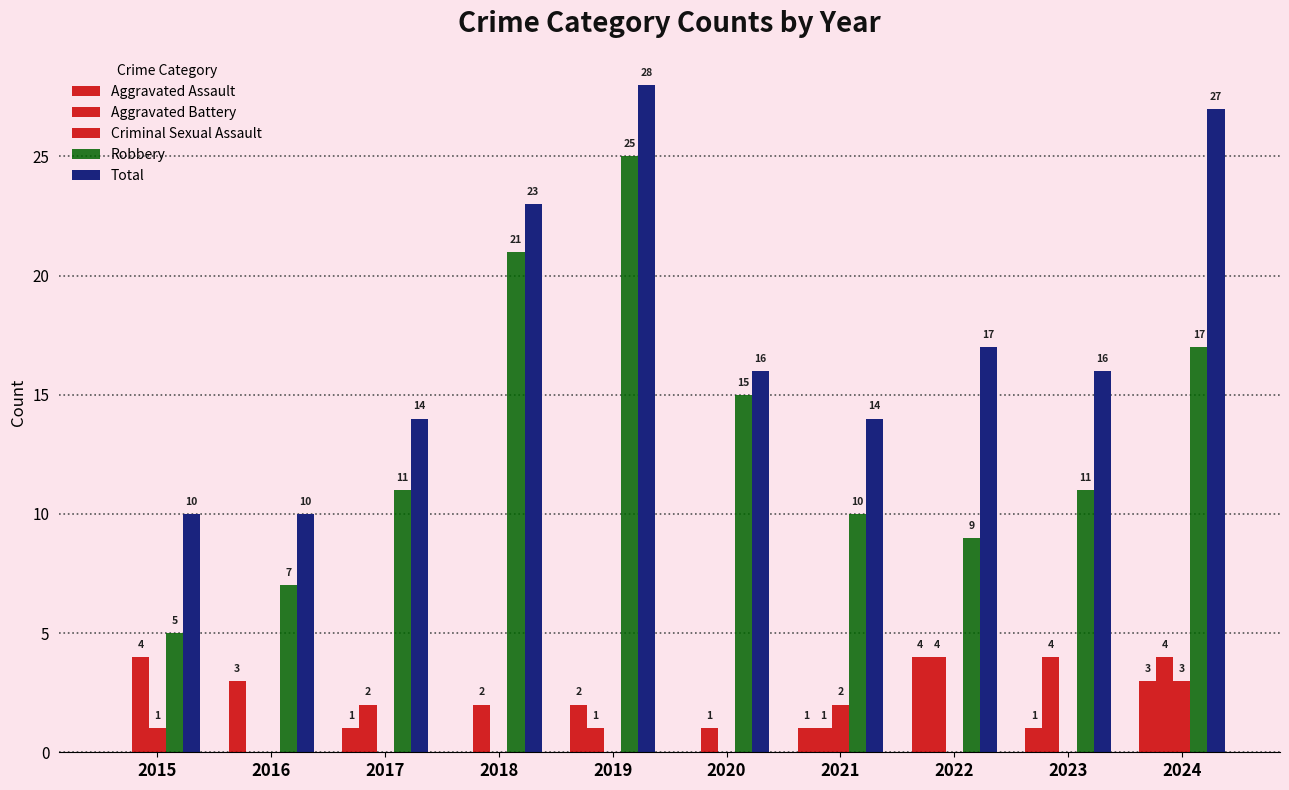

At how many categories does at least one series exceed 25?

2